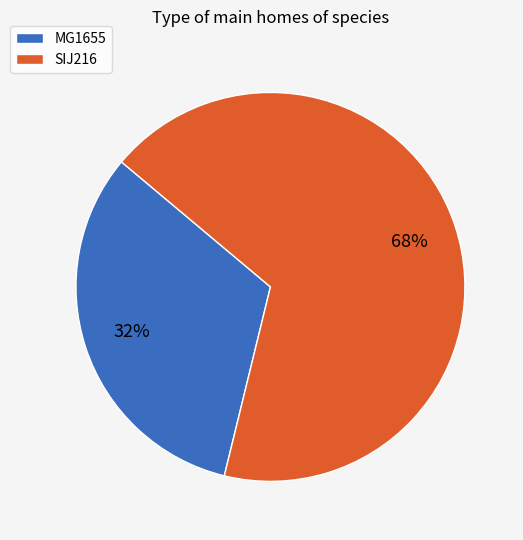

What is the smallest slice in the pie chart?

MG1655